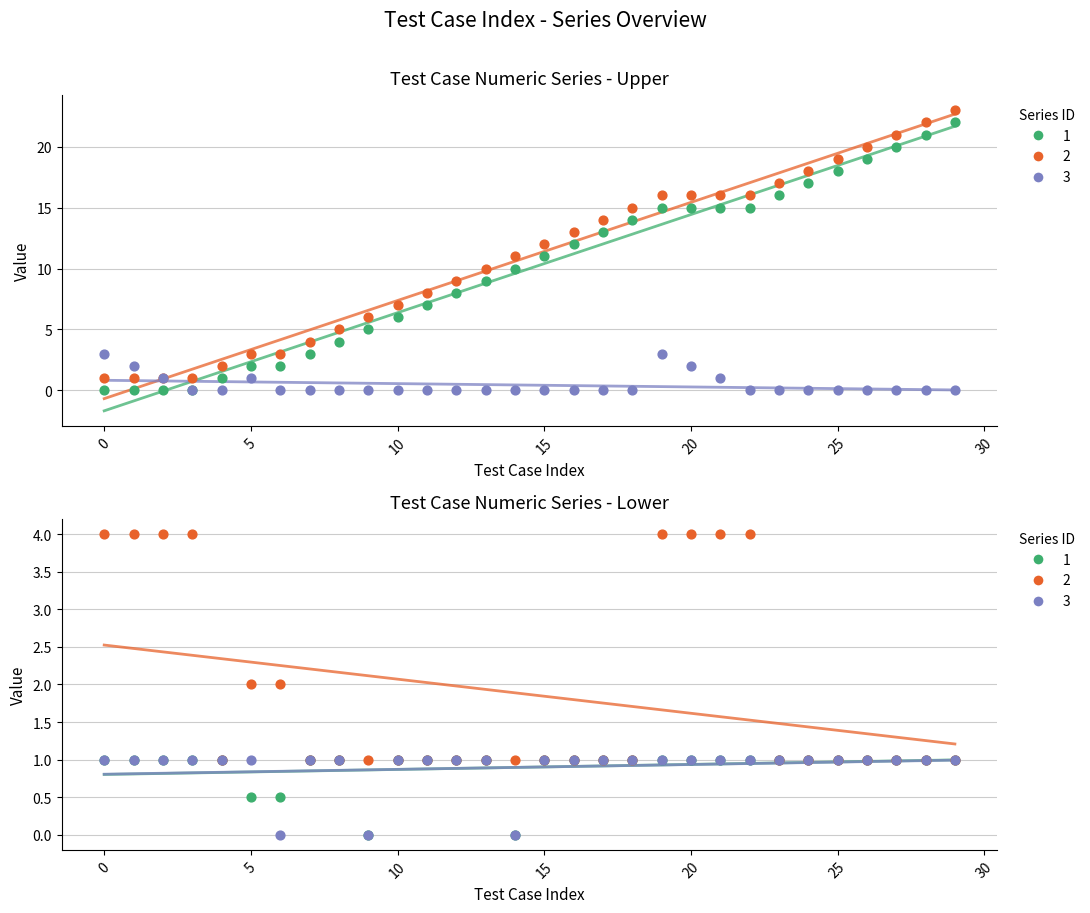

At how many categories does at least one series exceed 10?

16